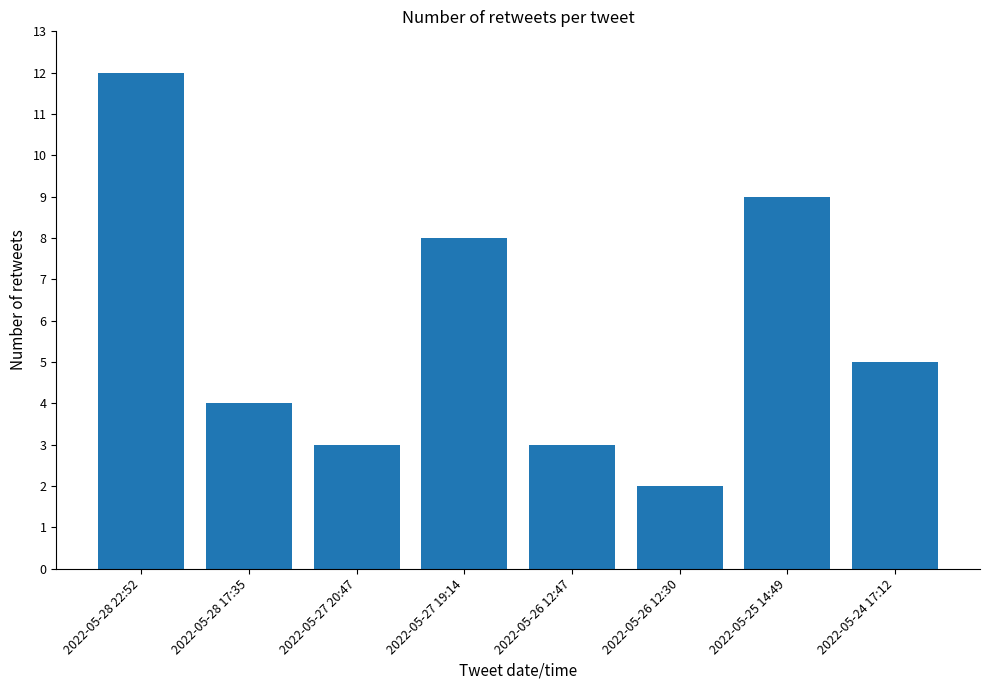

Which category has the highest value across all series?

2022-05-28 22:52